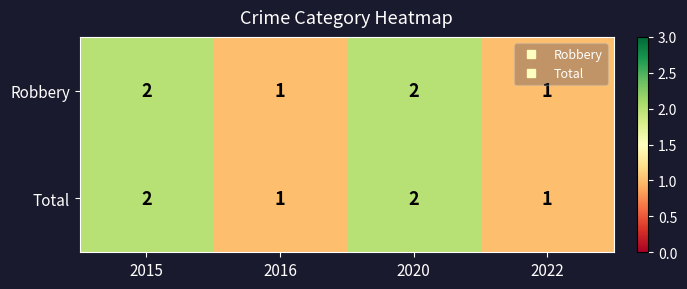

What is the sum of the Robbery values at 2022 and 2020?

3